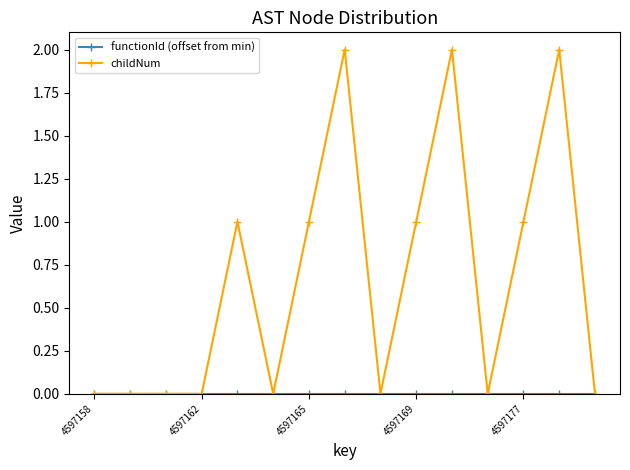

Which series has the widest spread of values?

childNum